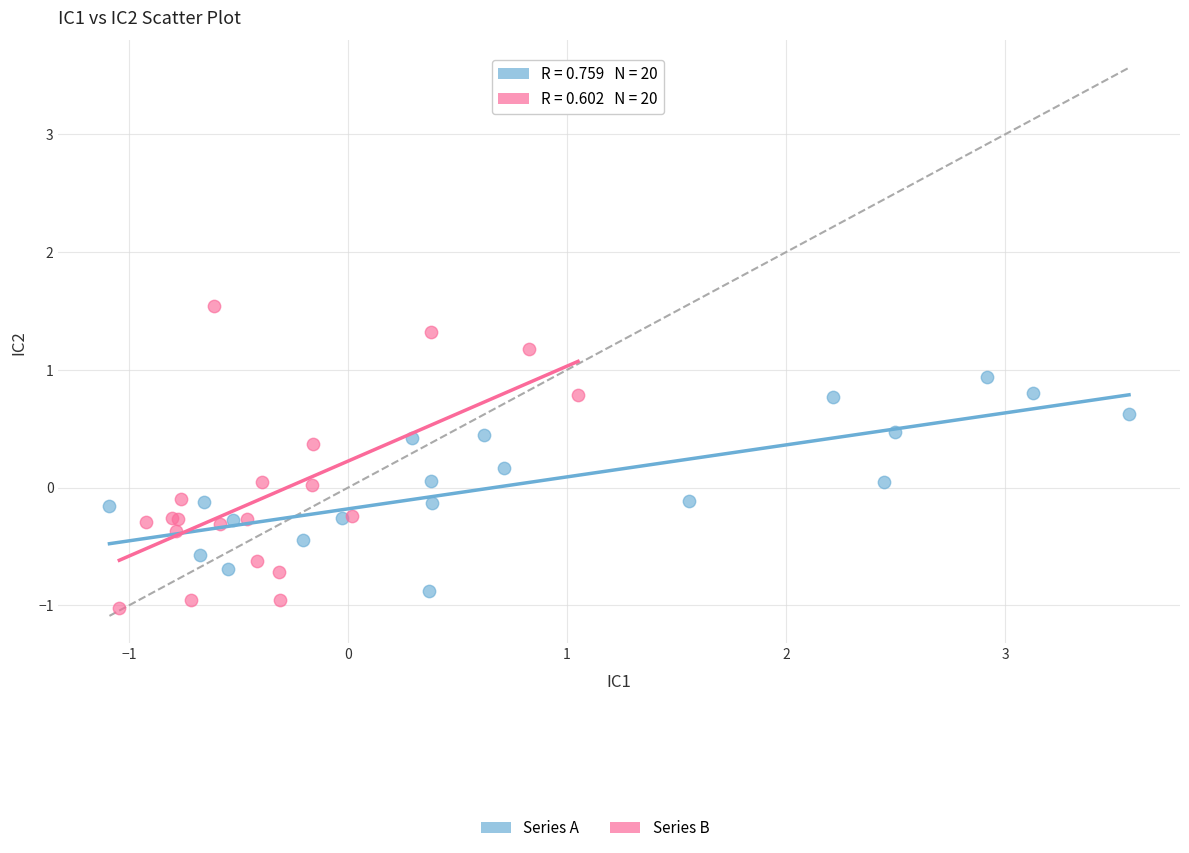

Which series has the largest Y range (max minus min)?

Series B